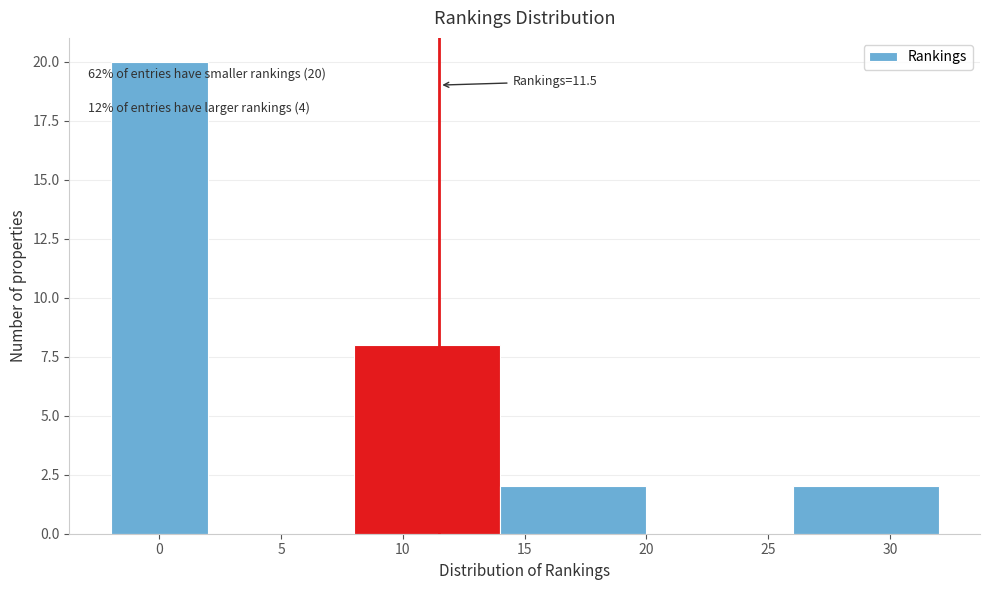

Which range on the x-axis has the tallest bar?

-2 to 2